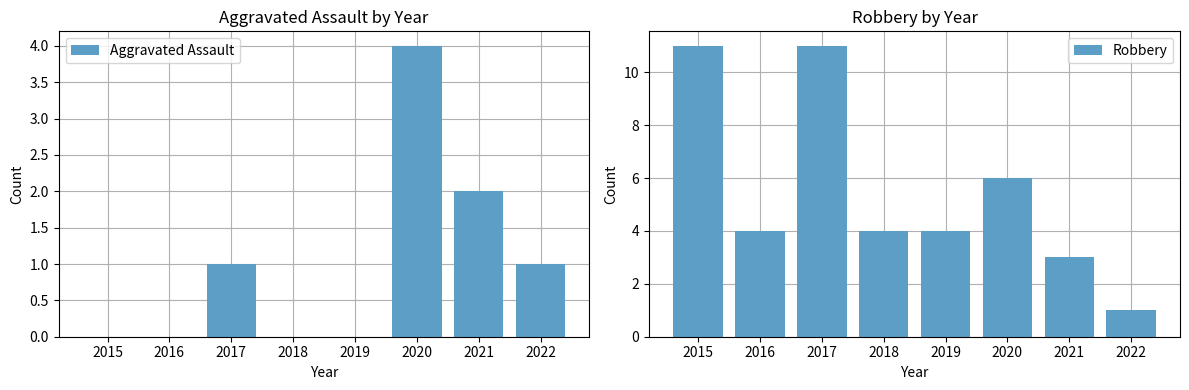

At which label does Aggravated Assault reach its minimum?

2015